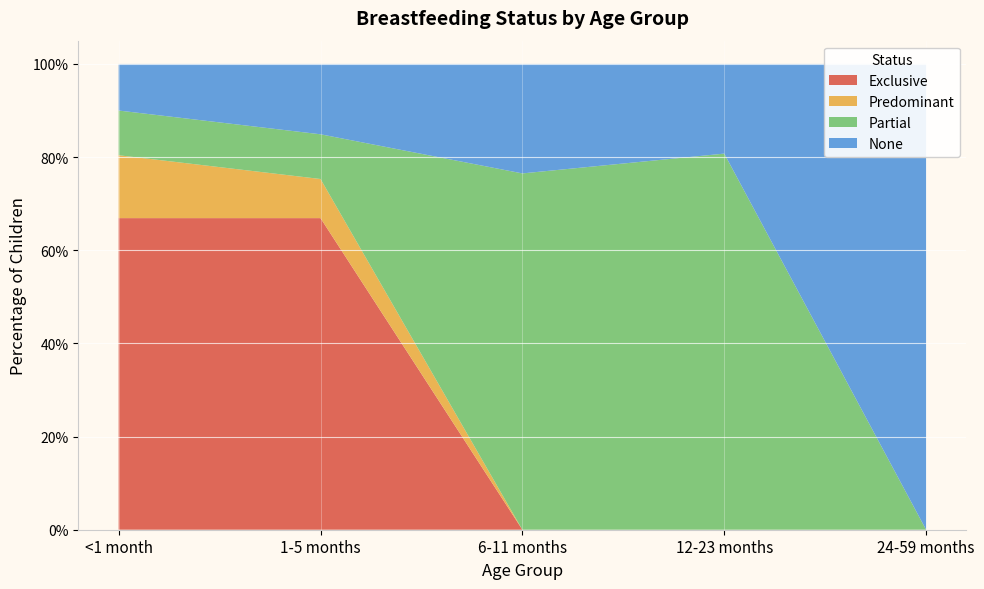

Reading right to left, extract all data points from this chart.

Exclusive: 24-59 months=0.0	12-23 months=0.0	6-11 months=0.0	1-5 months=0.7	<1 month=0.7
Predominant: 24-59 months=0.0	12-23 months=0.0	6-11 months=0.0	1-5 months=0.1	<1 month=0.1
Partial: 24-59 months=0.0	12-23 months=0.8	6-11 months=0.8	1-5 months=0.1	<1 month=0.1
None: 24-59 months=1.0	12-23 months=0.2	6-11 months=0.2	1-5 months=0.2	<1 month=0.1